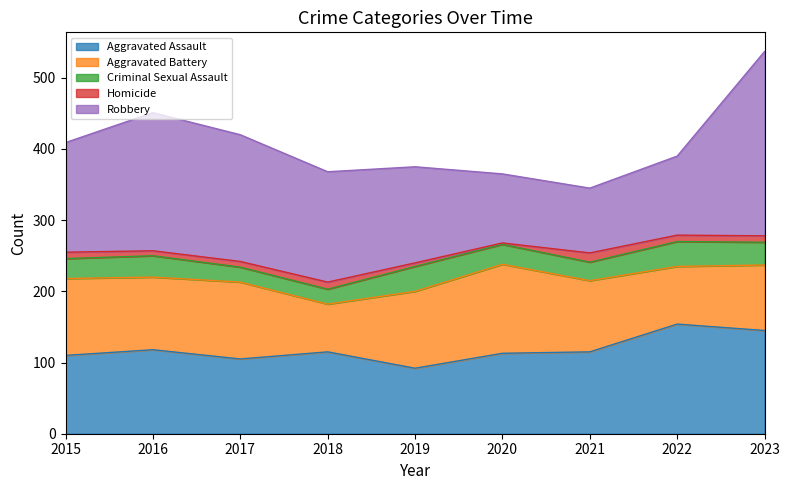

True or false: Criminal Sexual Assault and Aggravated Assault intersect in this chart.

False